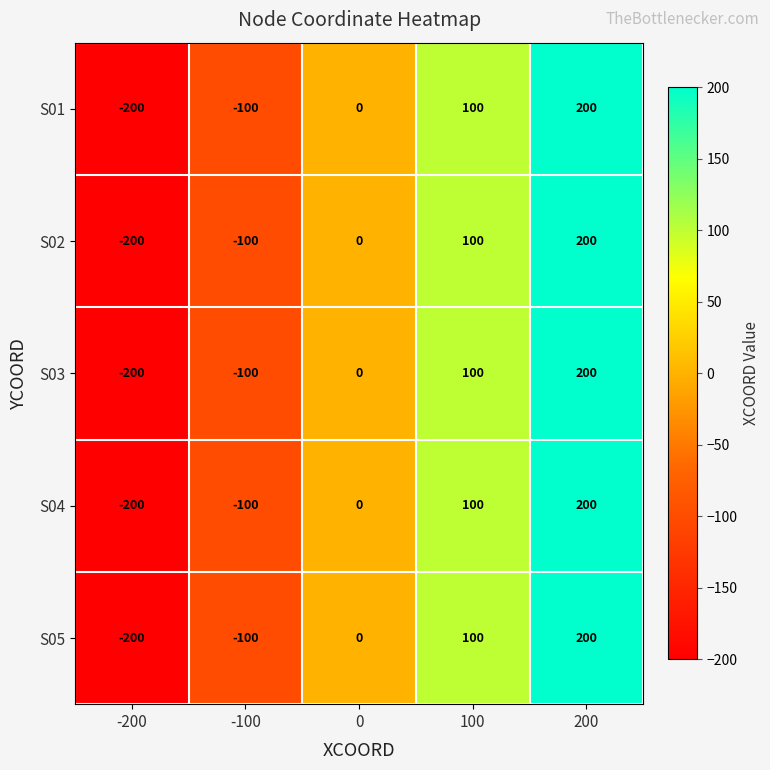

Read the S01 value at -100, to the nearest 5.

-100